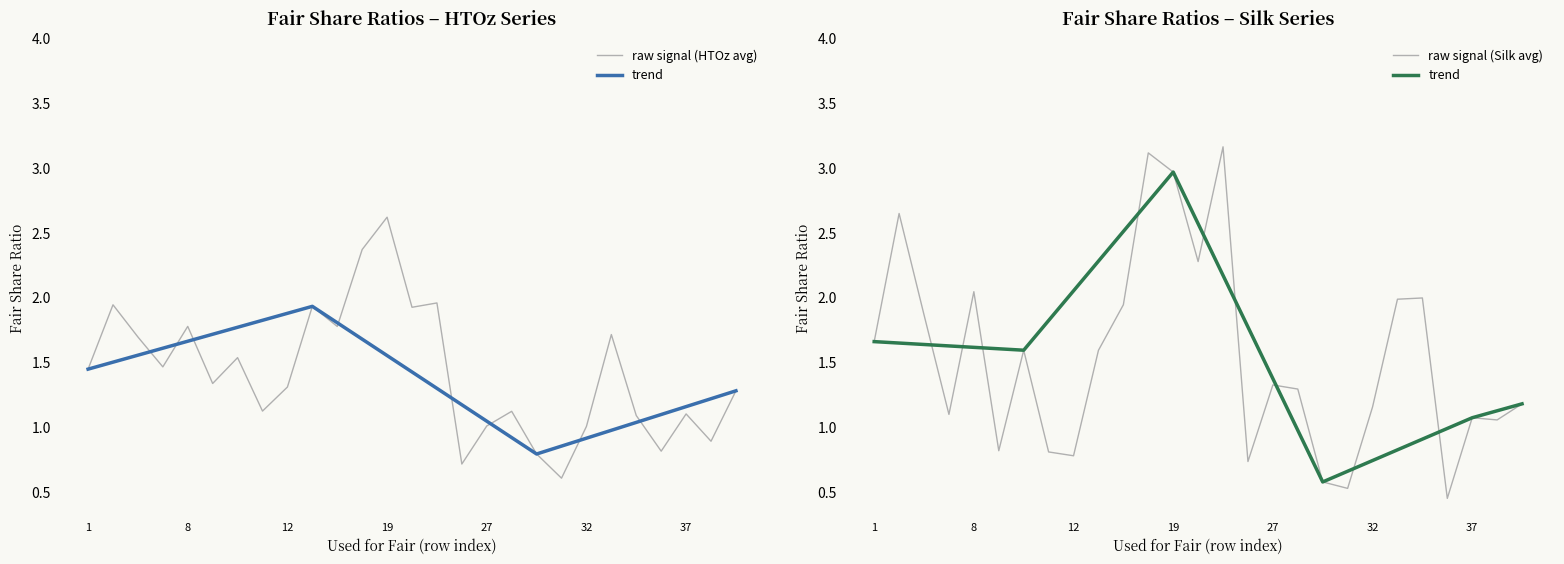

What is the highest value of the raw signal (HTOz avg) series?

2.6